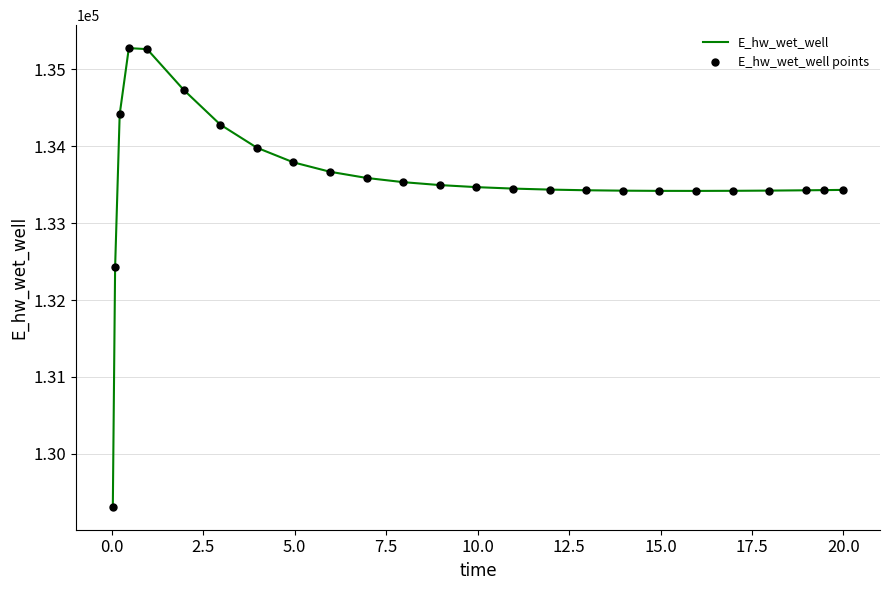

What is the greatest value displayed?

135276.4